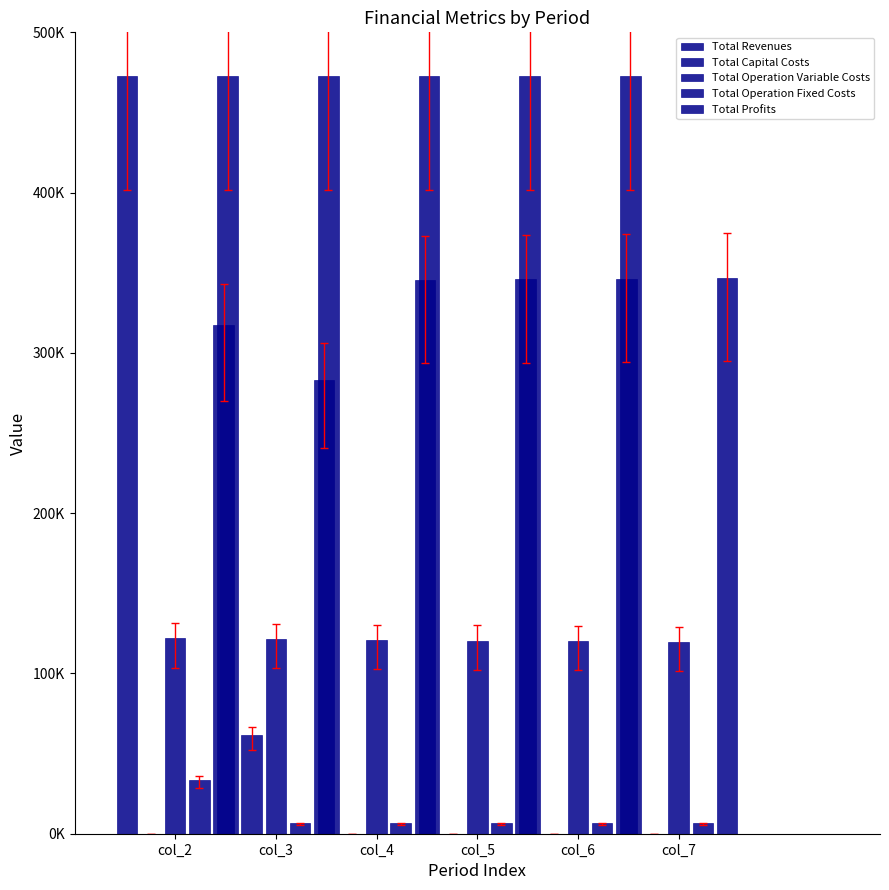

What is the value of the Total Revenues bar at the 6th from the left?

472729.1